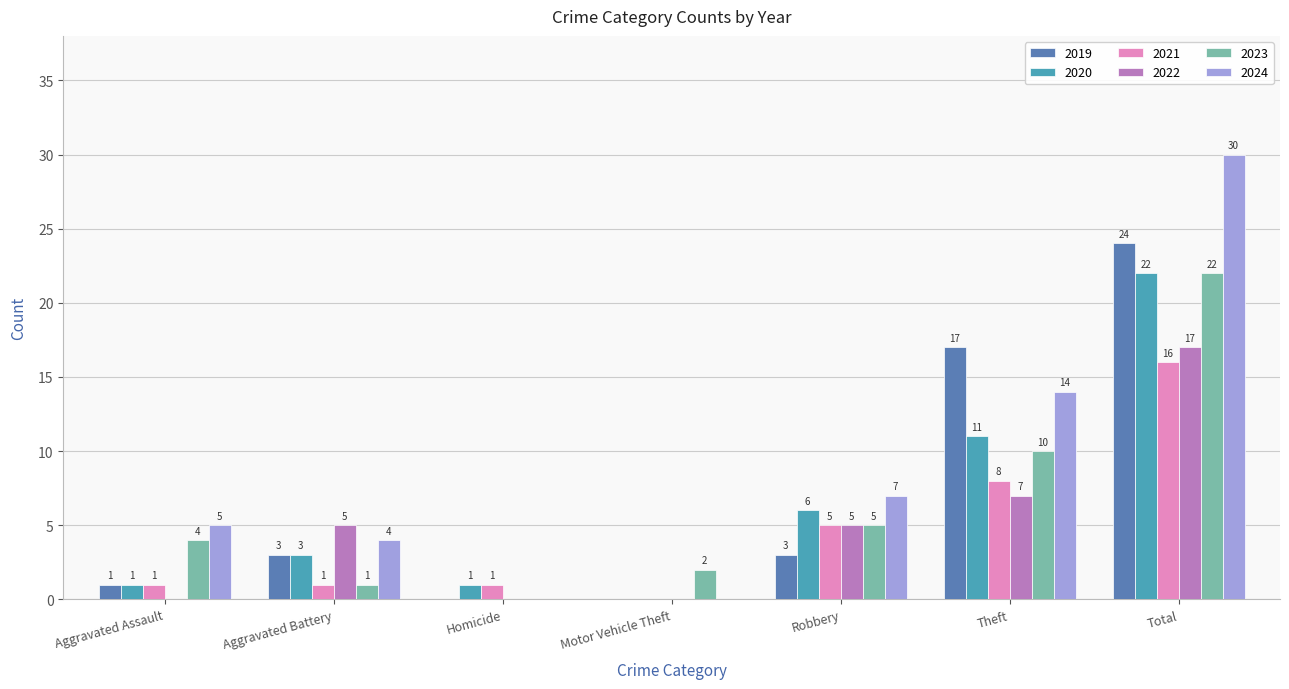

Which series has the largest range (max minus min)?

2024